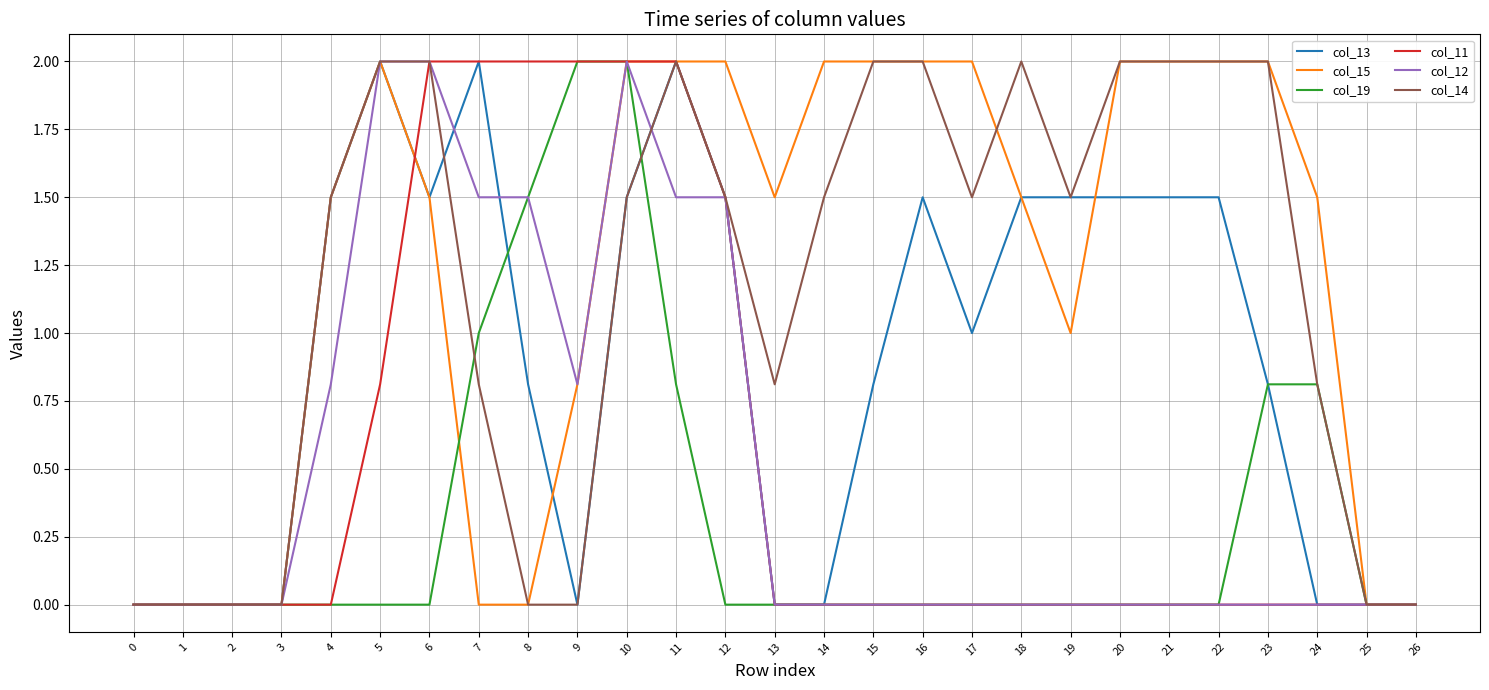

What is the difference between the maximum and minimum values in the col_19 series?

2.0